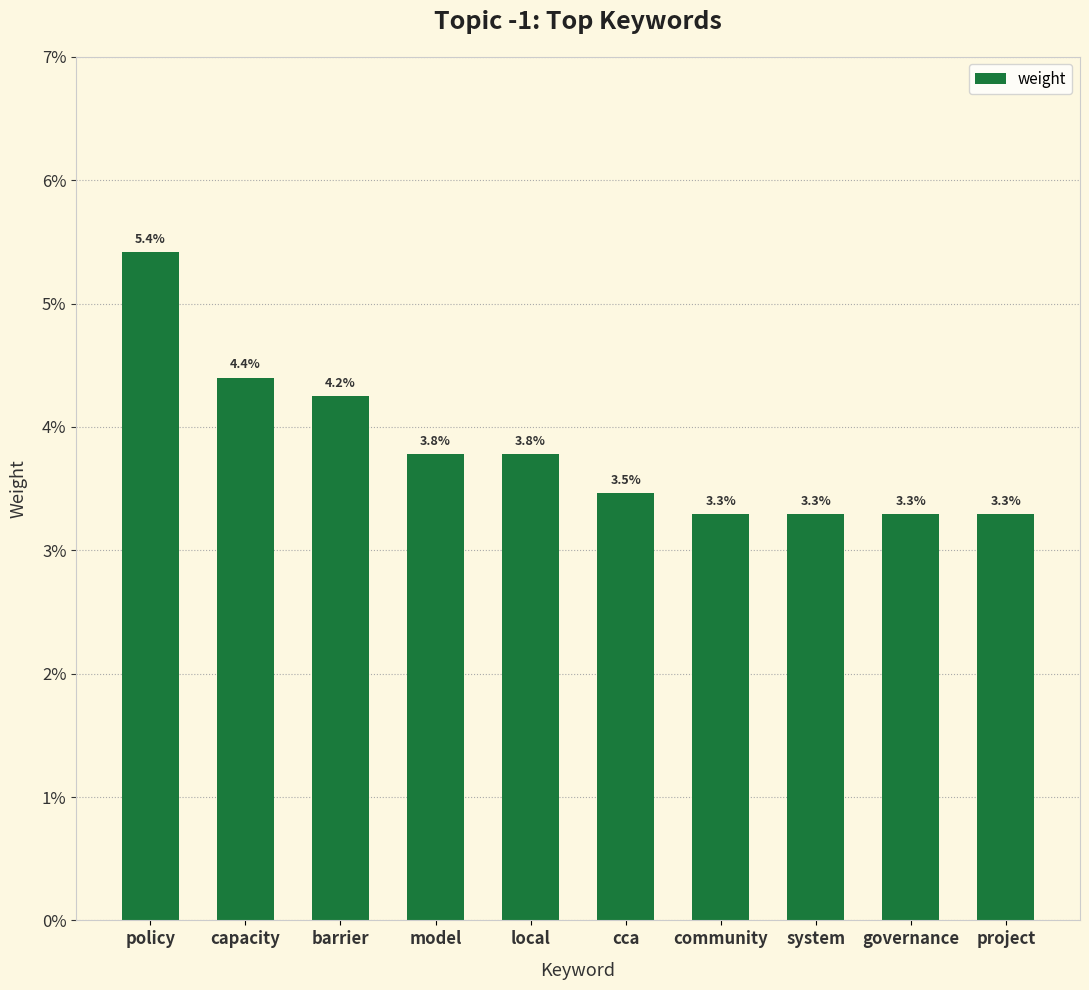

Does the chart contain any negative values?

No